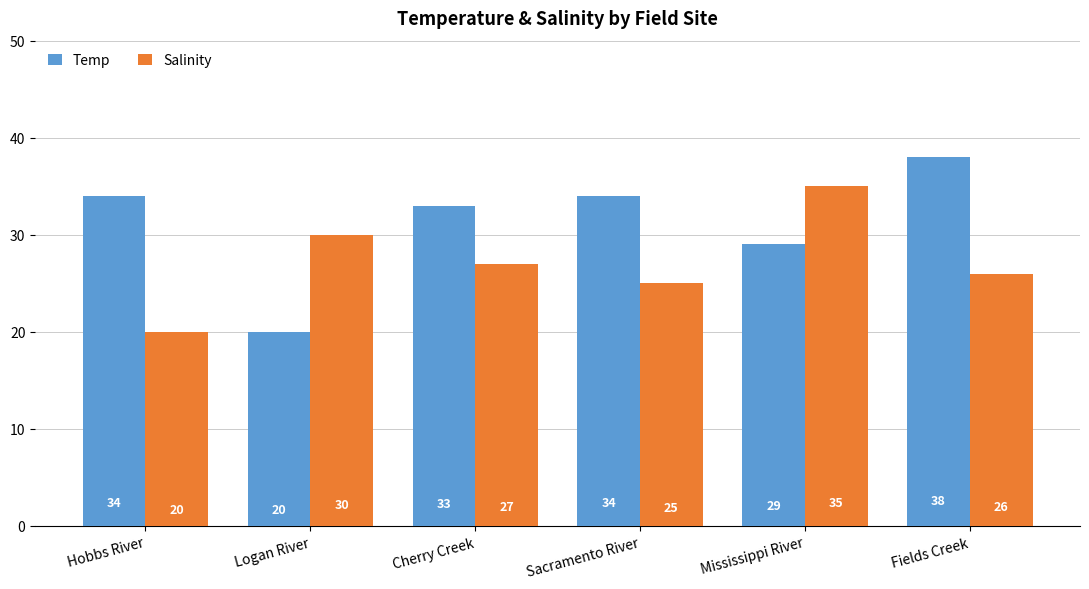

List the labels in order of Salinity value, smallest first.

Hobbs River, Sacramento River, Fields Creek, Cherry Creek, Logan River, Mississippi River